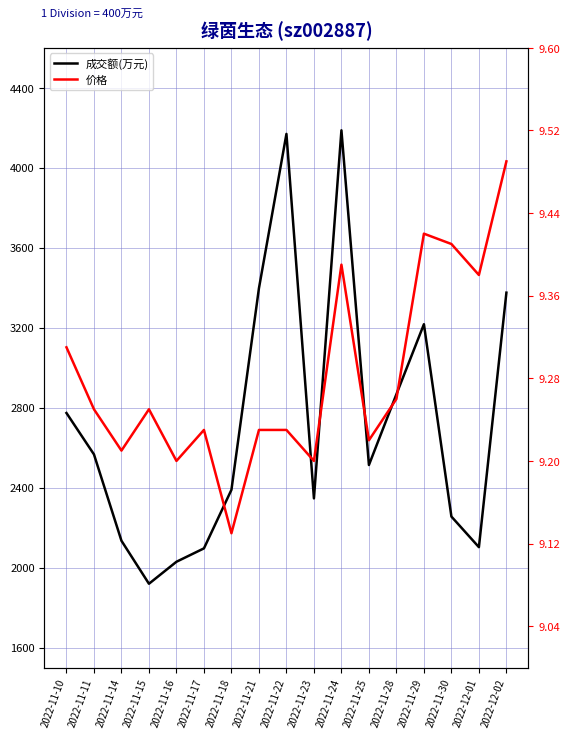

True or false: 价格 and 成交额(万元) intersect in this chart.

False